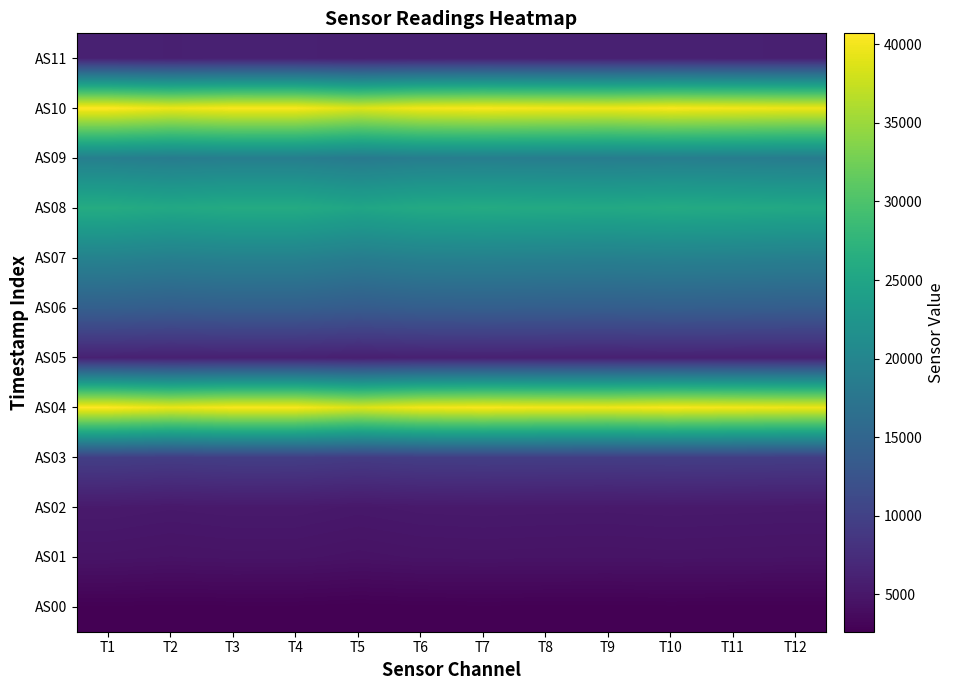

What is the highest value of the AS01 series?

4649